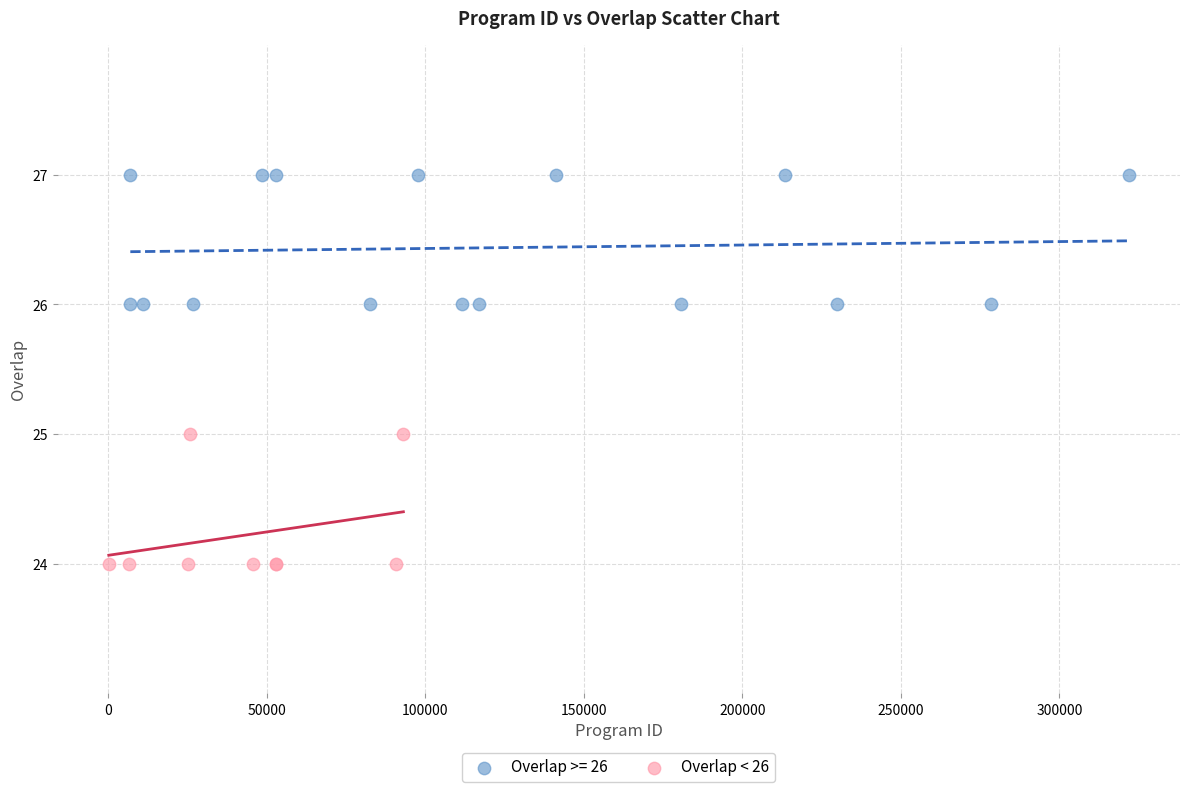

Which series contains the highest Y value?

Overlap >= 26